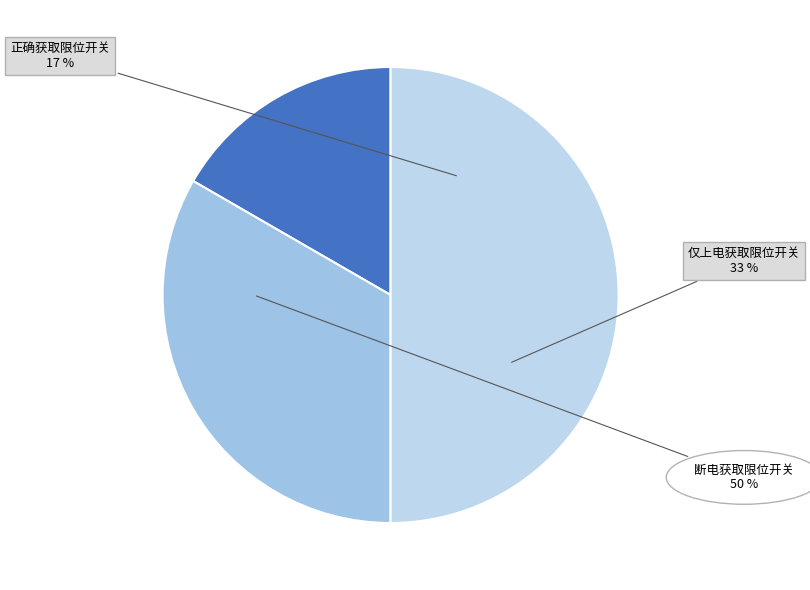

To the nearest percent, what portion does 仅上电获取限位开关 represent?

33%